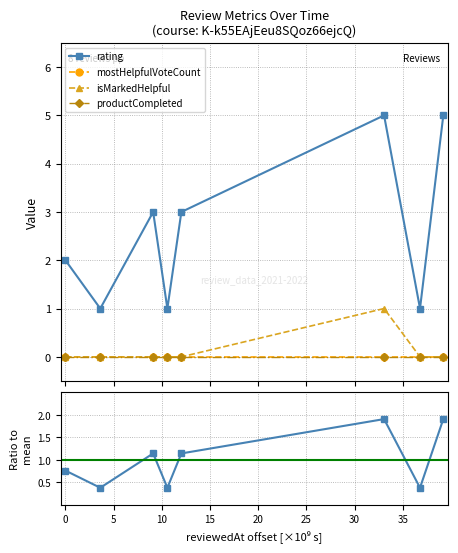

True or false: productCompleted and isMarkedHelpful intersect in this chart.

False